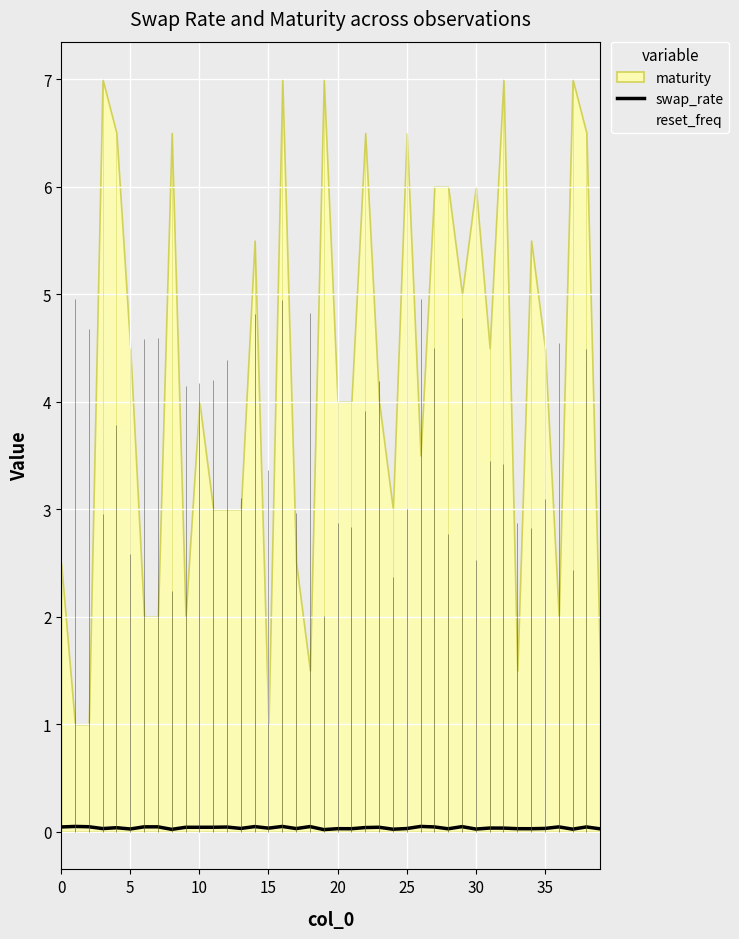

Count the number of categories in the chart.

40